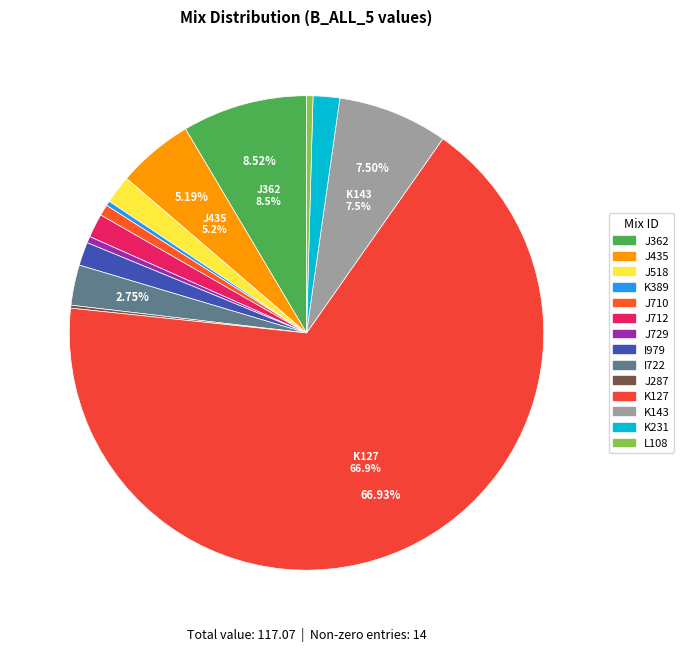

What percentage is the K127 slice, to the nearest percent?

67%